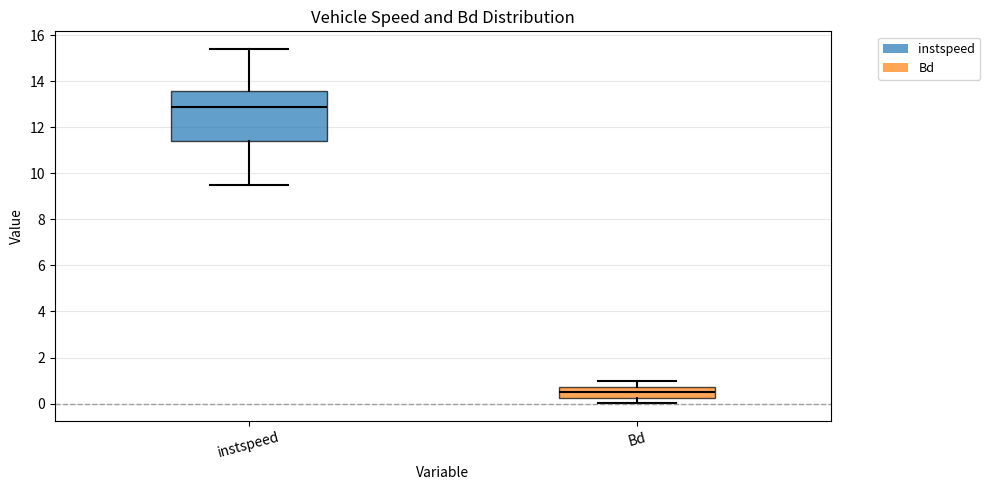

Reading left to right, transcribe this box plot: for each box, give where its median line is, the range the box spans, and where its two whiskers end, as read against the y-axis. The values are not printed on the chart, so give them approximately, as read against the axis.

instspeed: median 12.8, box 11.4 to 13.6, whiskers 9.6 to 15.4
Bd: median 0.6, box 0.2 to 0.8, whiskers 0.0 to 1.0